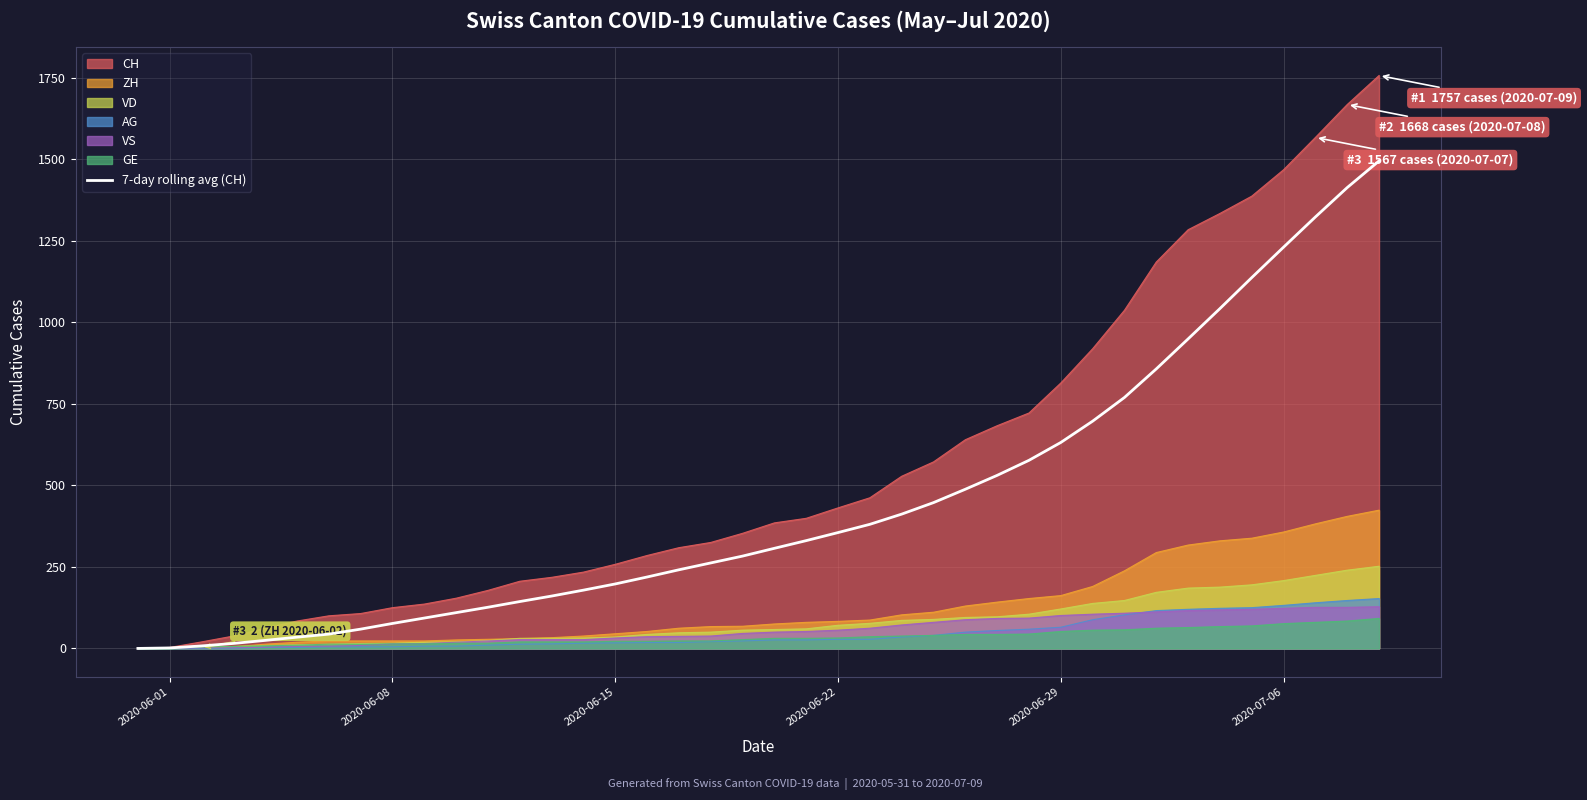

How many data points does each series have?

40